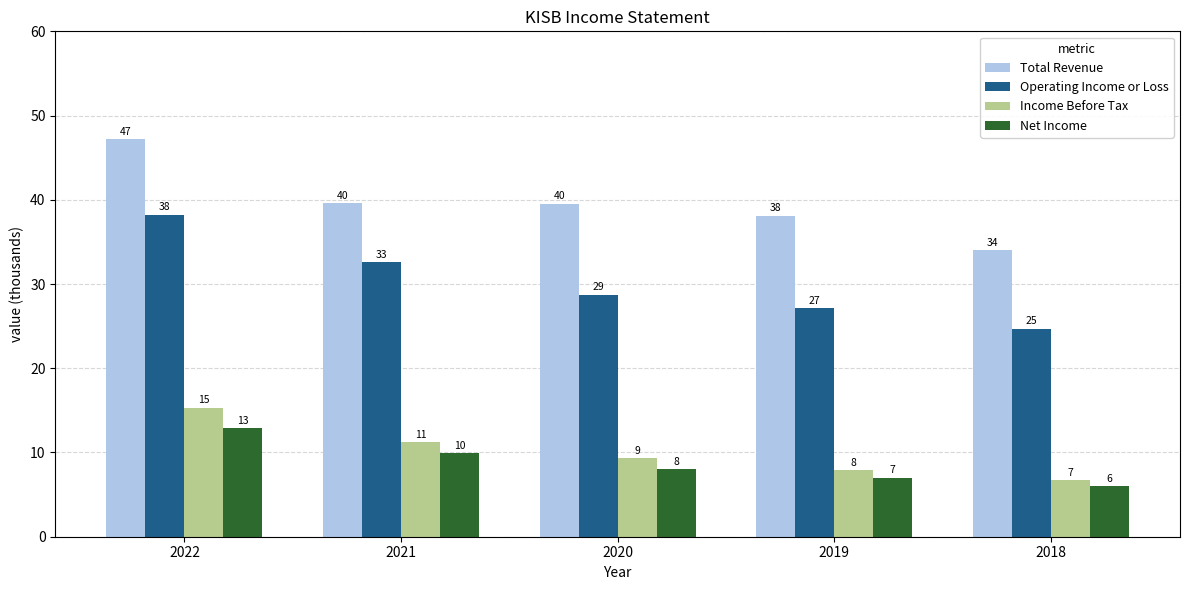

How many bars are there in total?

20